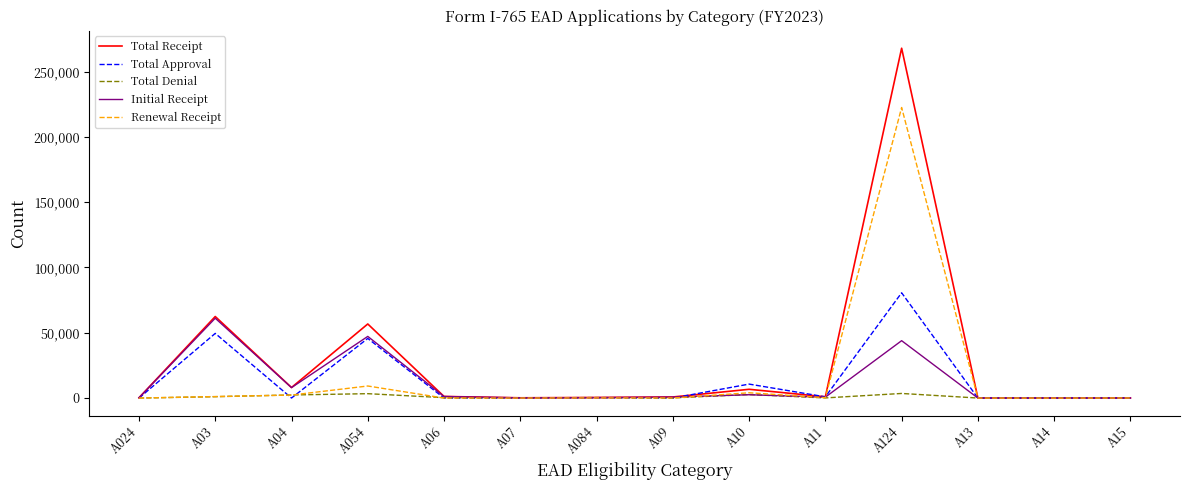

What is the difference between the maximum and second lowest values in the Renewal Receipt series?

222466